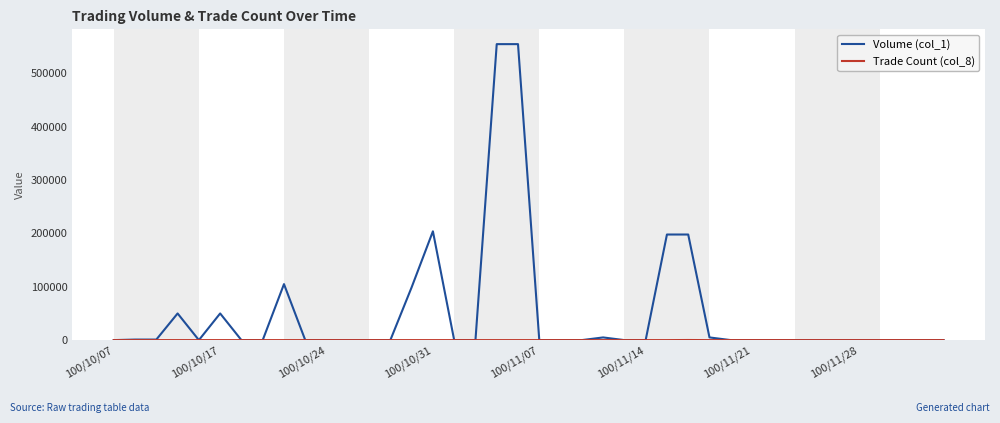

What is the sum of all Volume (col_1) values?

2026000